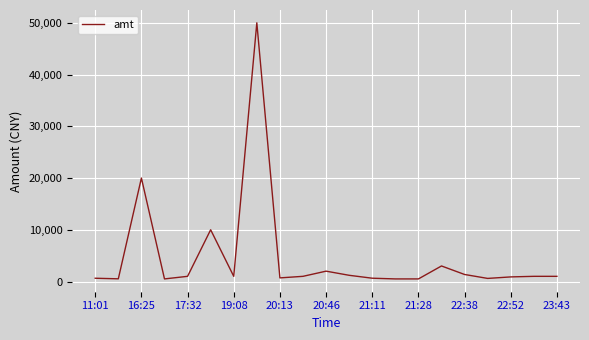

What is the difference between the maximum and minimum values?

49500.0